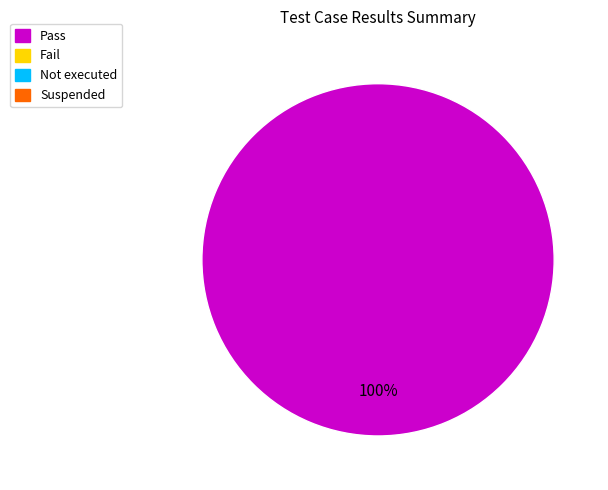

Is there any slice that represents more than half of the pie?

Yes